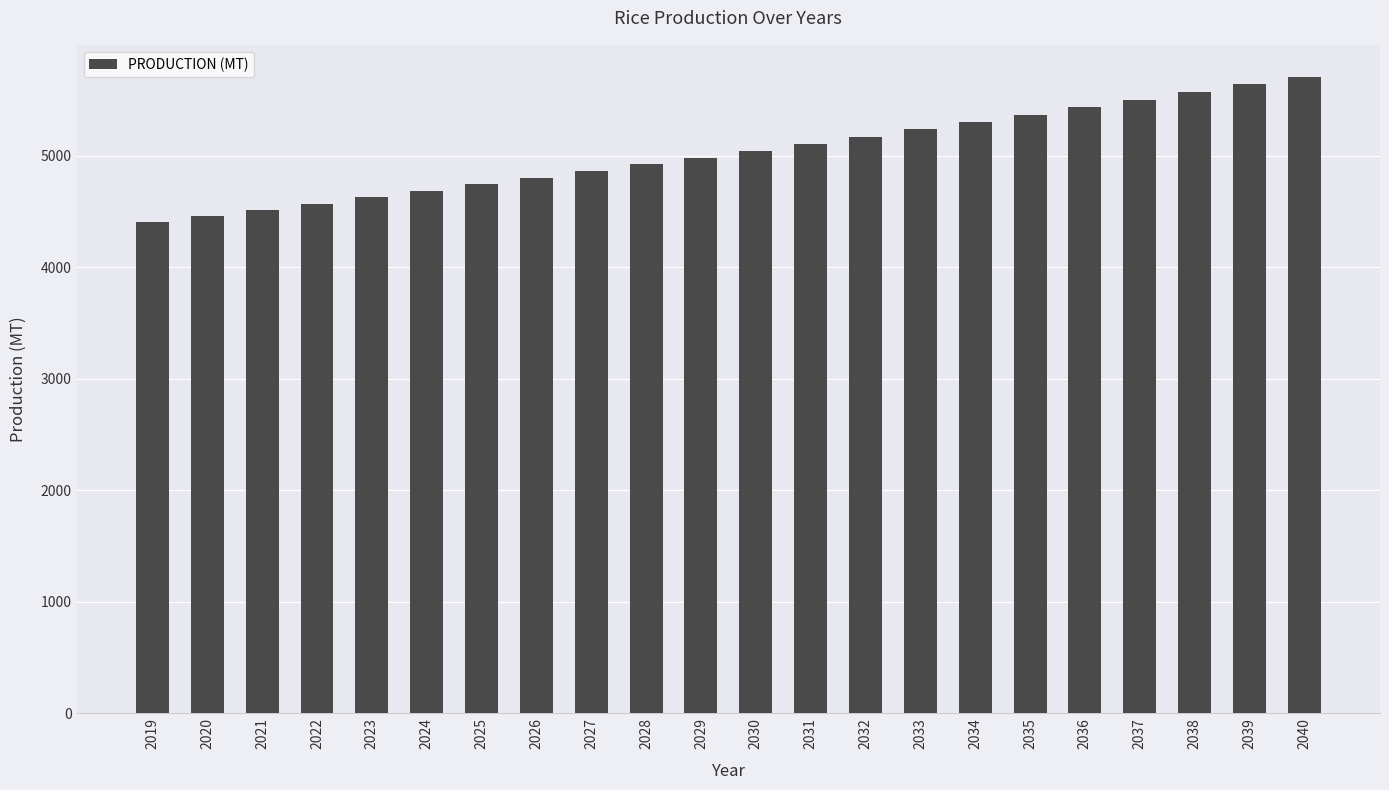

The chart shows a value of 5366.5 at 2035. True or false?

True